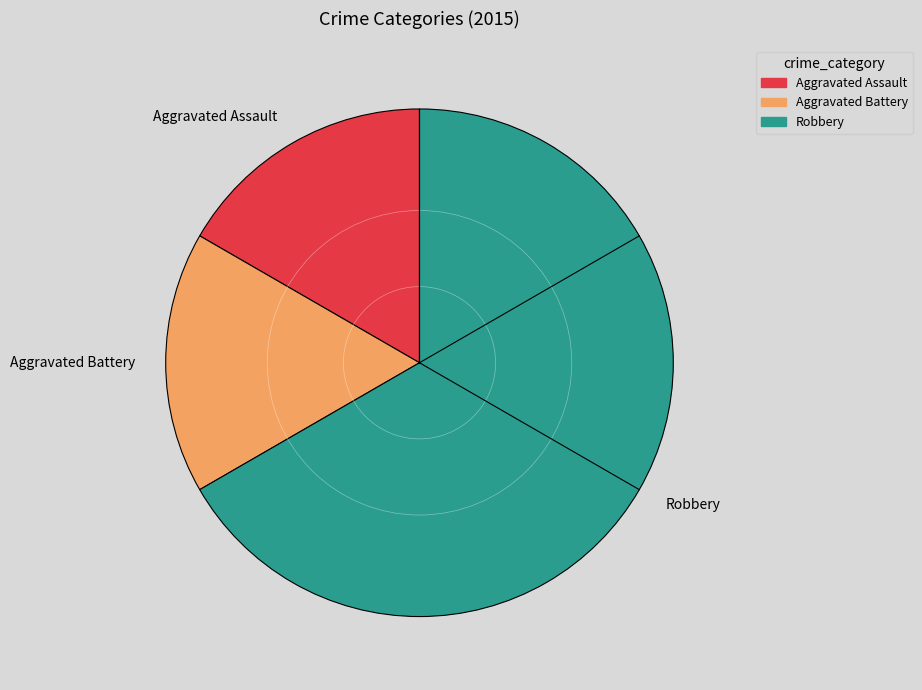

Is there a majority slice in this chart?

Yes